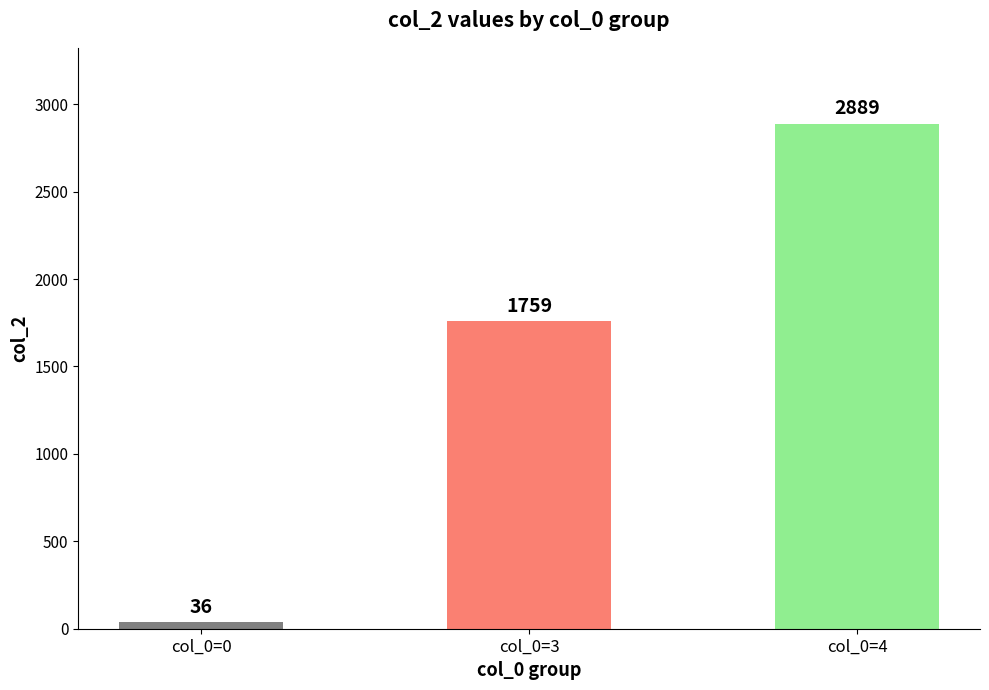

How many distinct data groups are displayed?

1